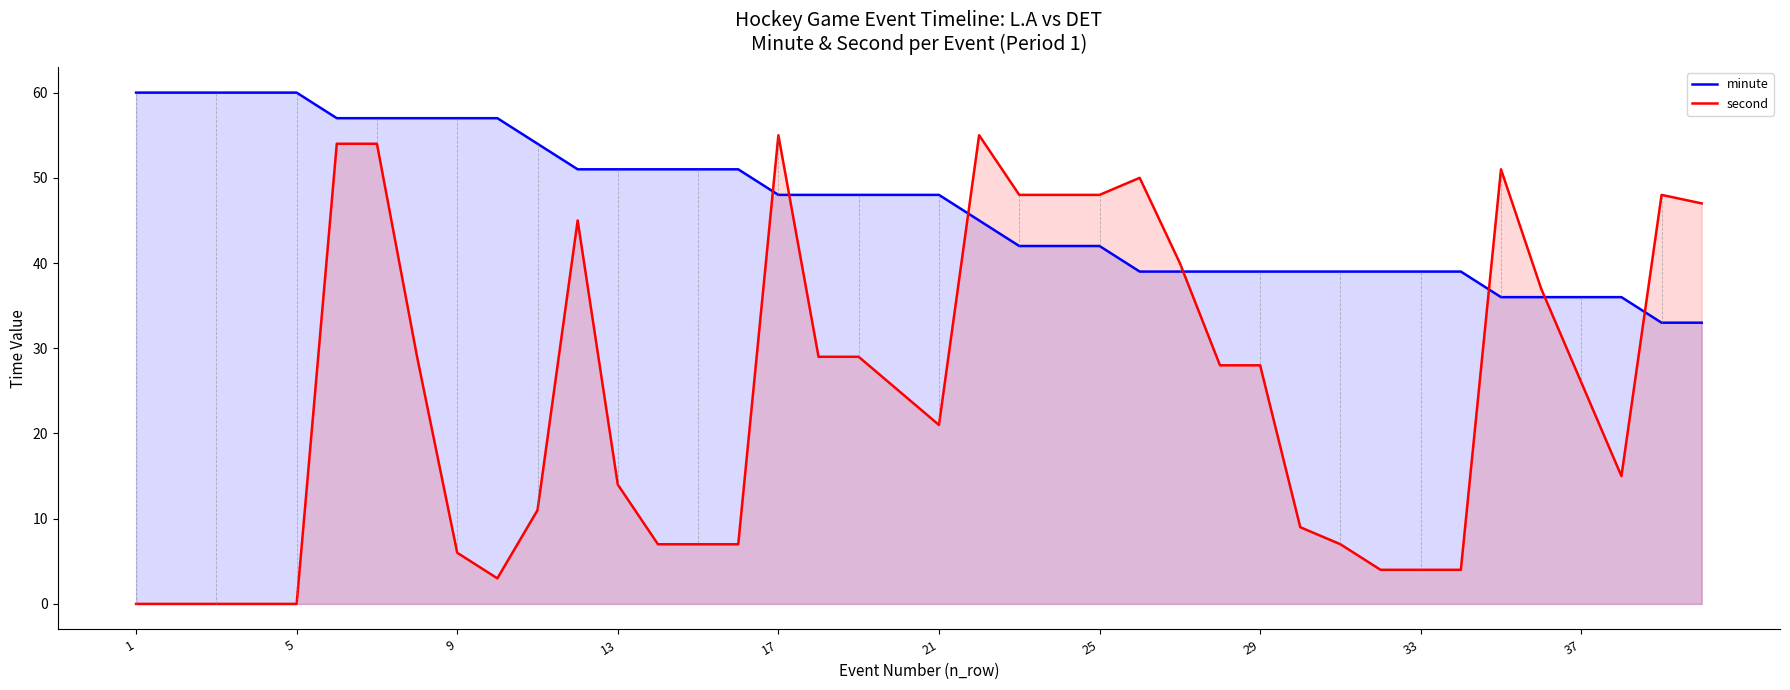

Which series has the widest spread of values?

second